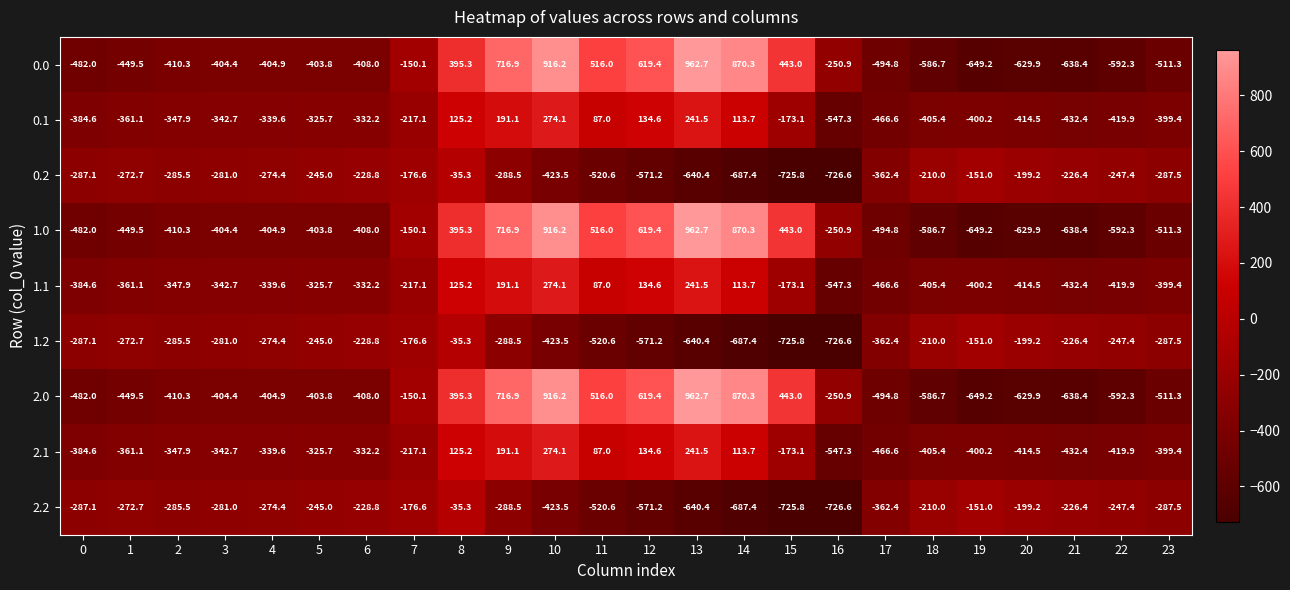

The 0.0 series shows -449.5 at 1. True or false?

True